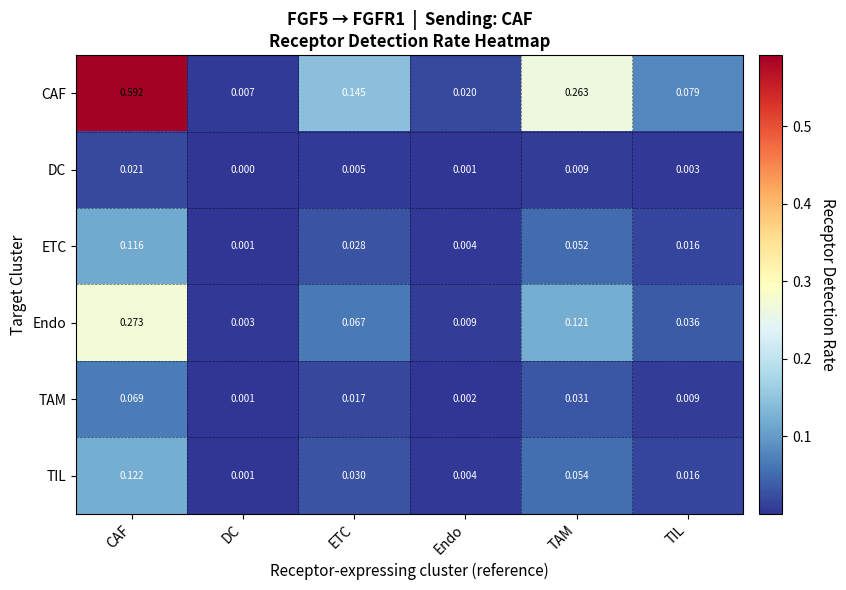

Which series has the largest range (max minus min)?

CAF